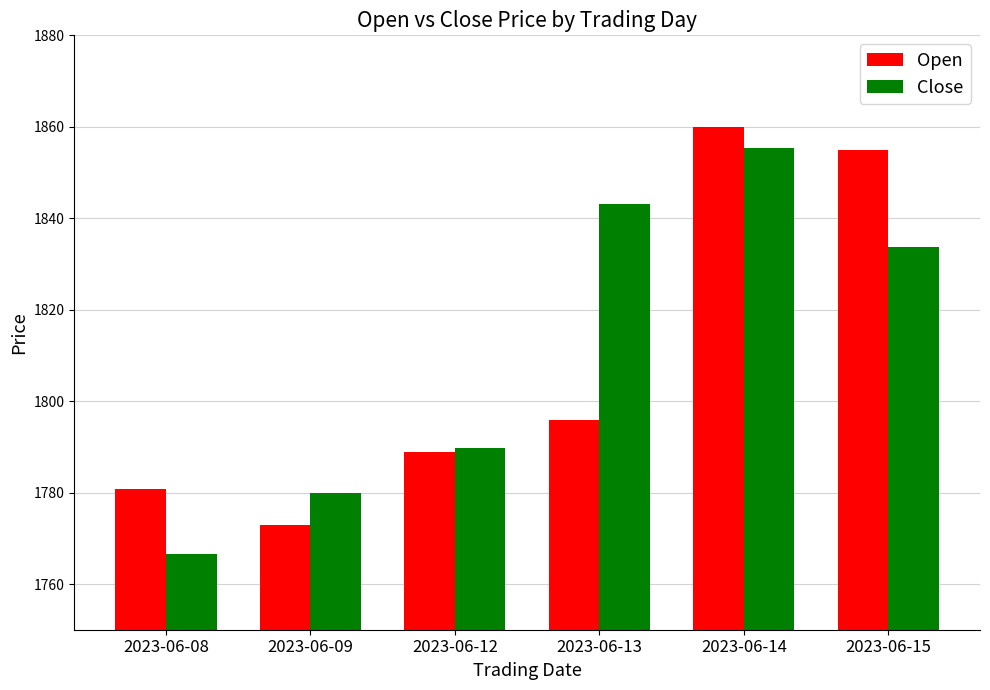

What is the difference between the maximum and minimum values in the Open series?

87.0